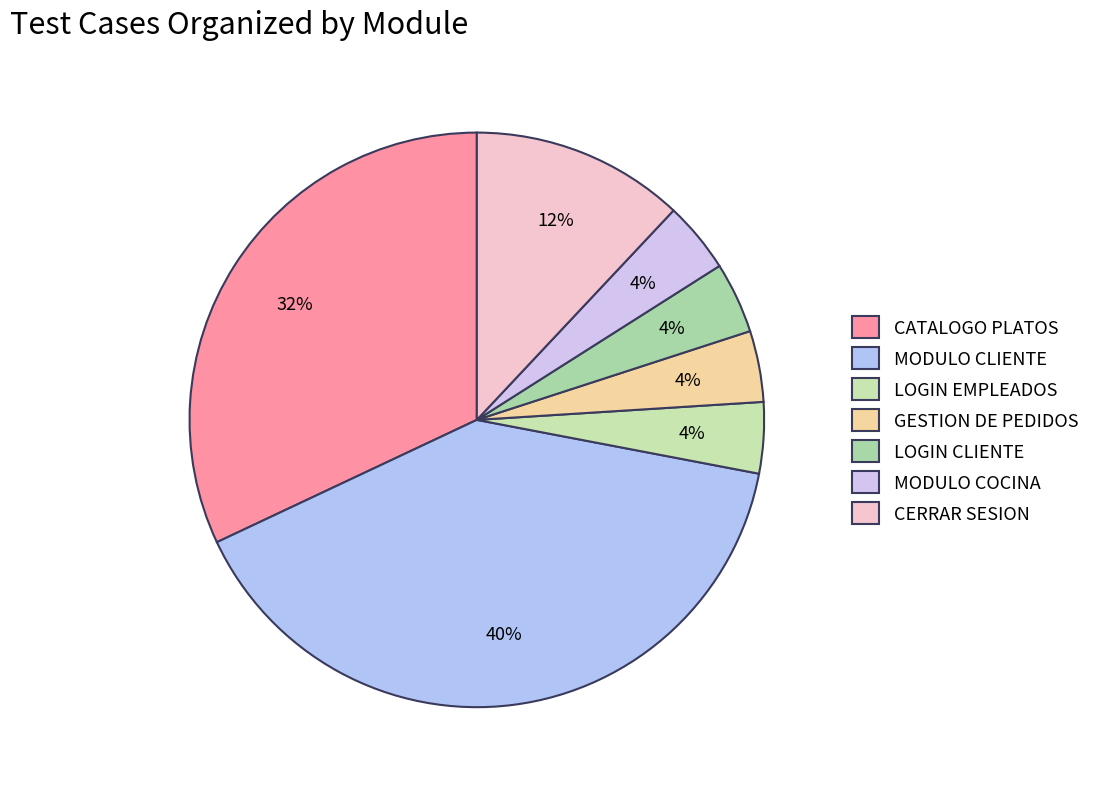

Which category has the smallest portion of the pie?

LOGIN EMPLEADOS